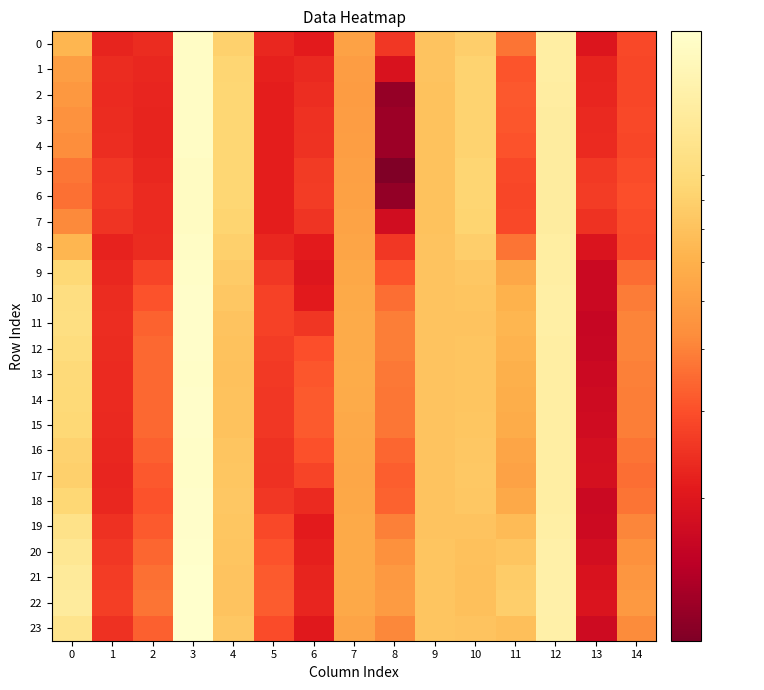

Between 9 and 13, which series saw the biggest shift?

11